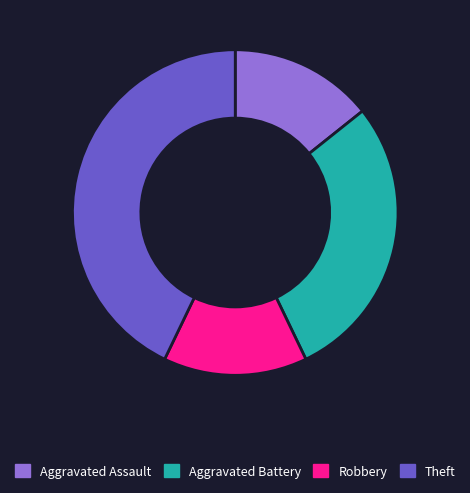

Do Robbery and Theft together represent more than half of the pie?

Yes